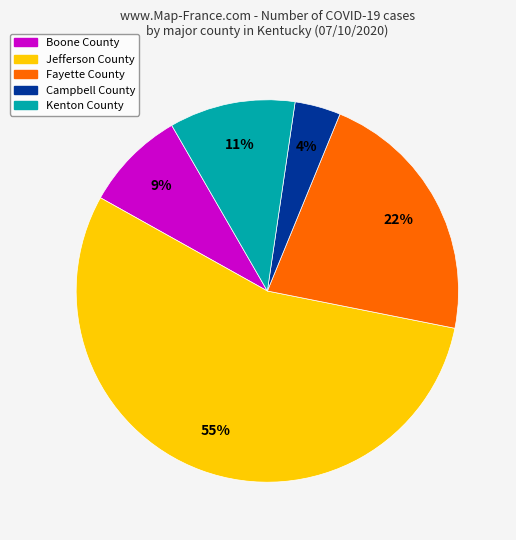

To the nearest percent, what is the average slice percentage?

20%